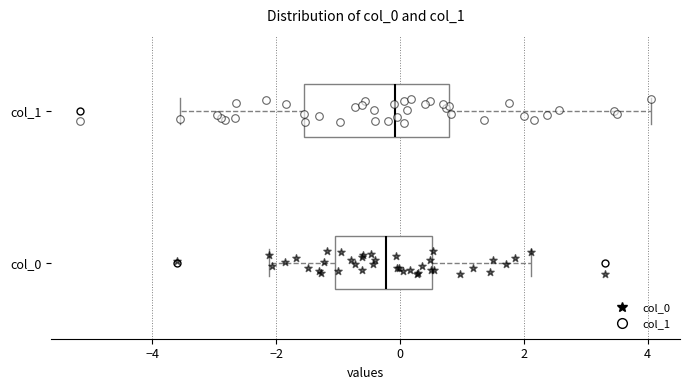

Where does the left whisker of the box for col_1 end on the x-axis? The values are not printed on the chart, so give them approximately, as read against the axis.

-3.6